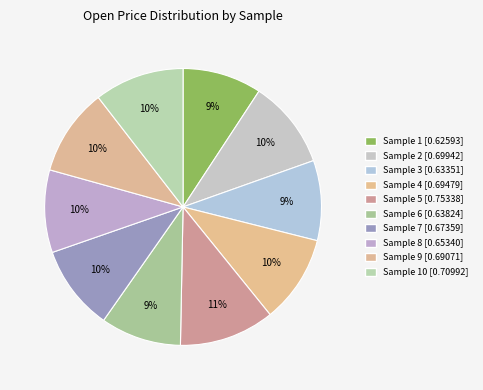

How many slices are in this pie chart?

10